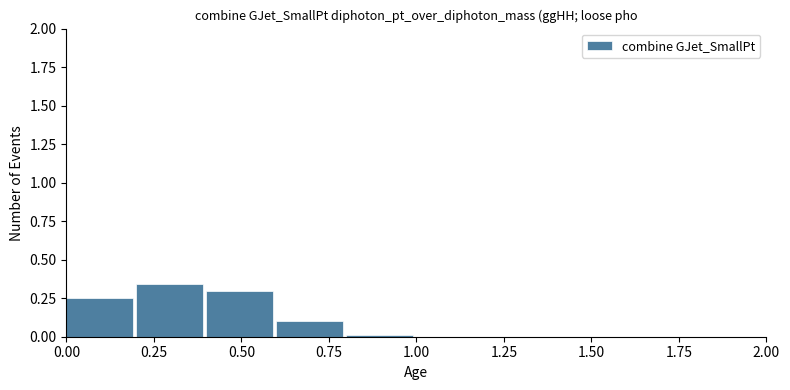

How tall is the bar that spans 0.0 to 0.2 on the x-axis? The values are not printed on the chart, so give them approximately, as read against the axis.

0.25